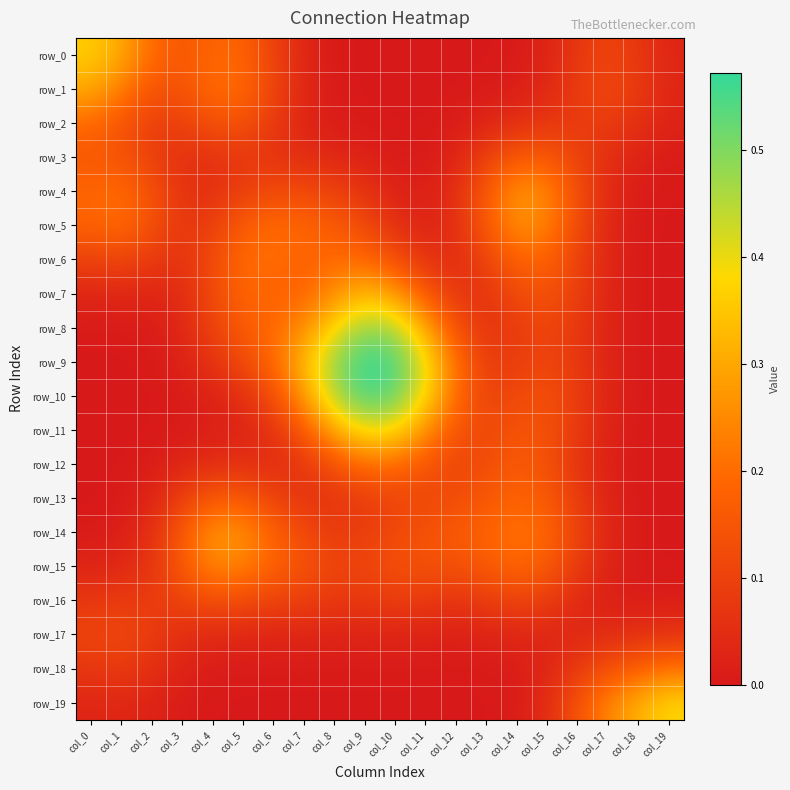

What is the maximum value for row_12?

0.2